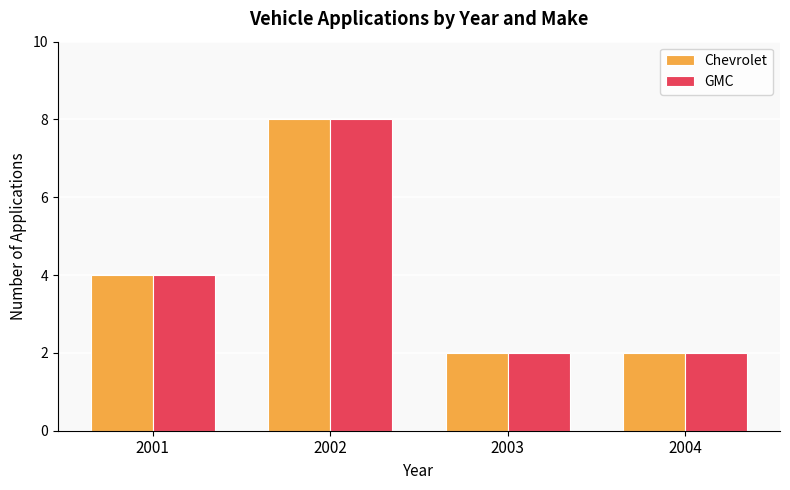

What is the sum of the Chevrolet values at 2004 and 2002?

10